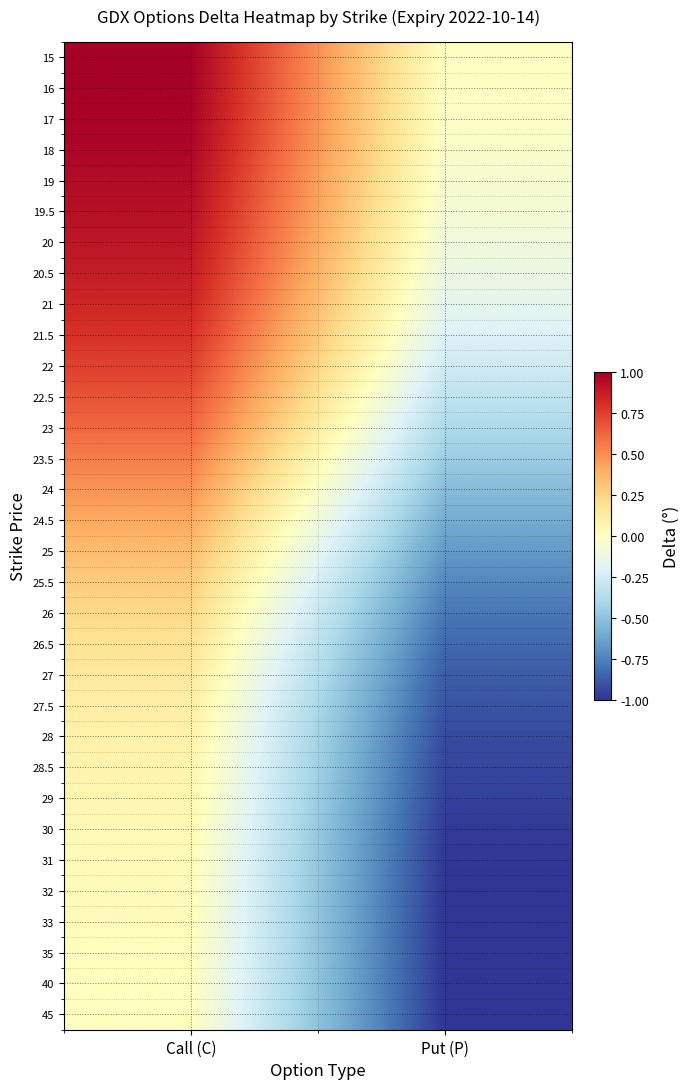

At how many categories does at least one series exceed 0?

1